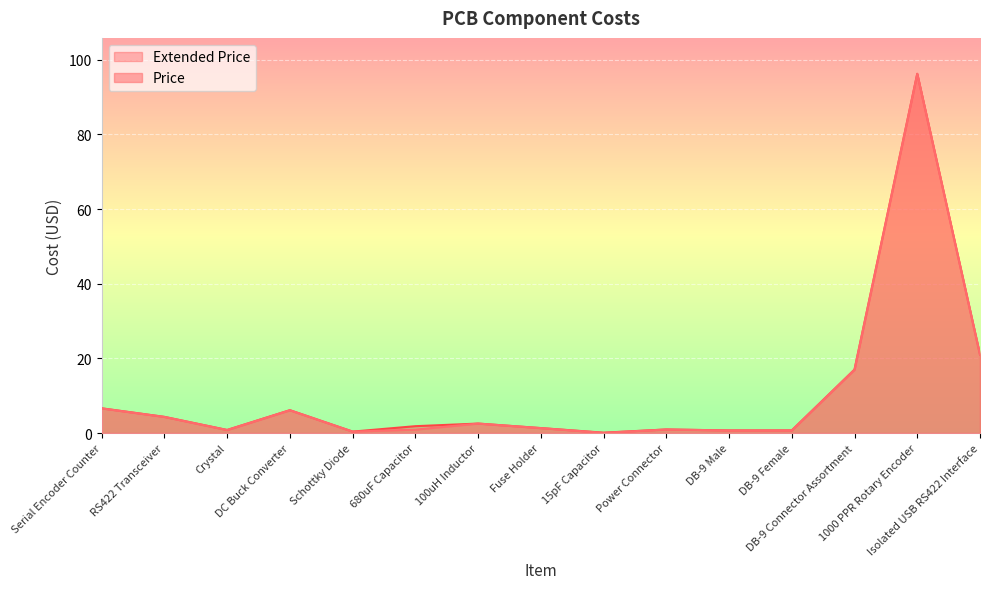

Is the value of Price at DB-9 Male greater than the value of Extended Price at Power Connector?

No